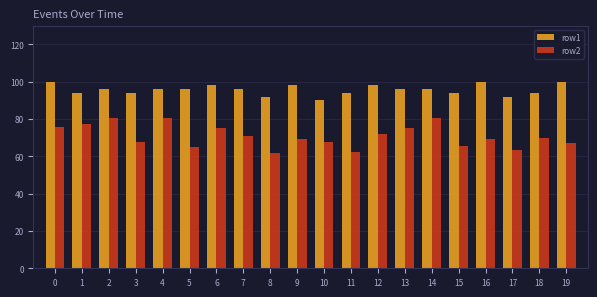

What is the difference between the highest and lowest values at 8?

30.0